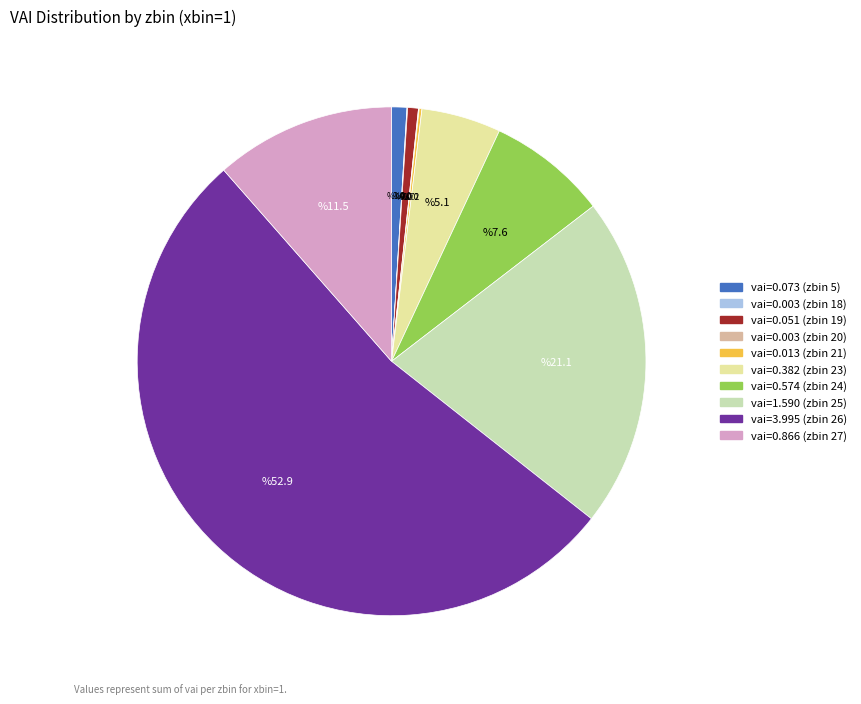

Which slice is the largest?

vai=3.995 (zbin 26)